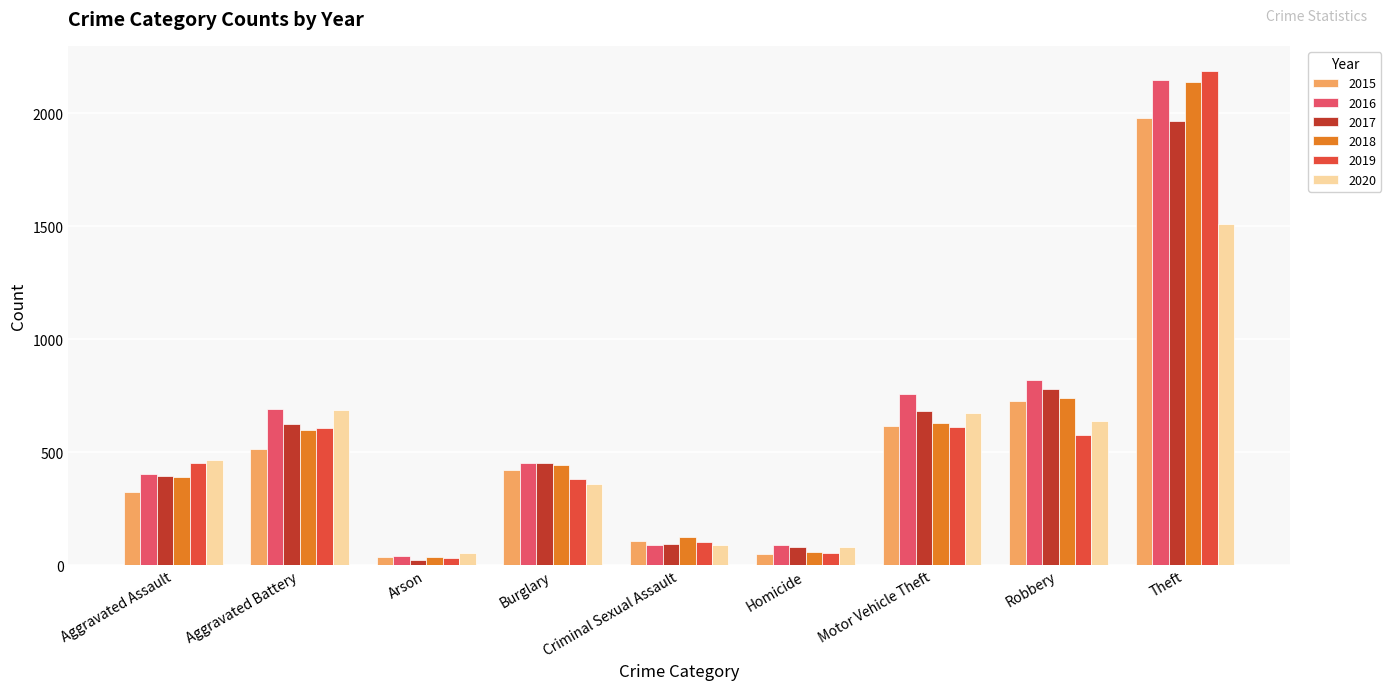

At how many categories does at least one series exceed 942?

1